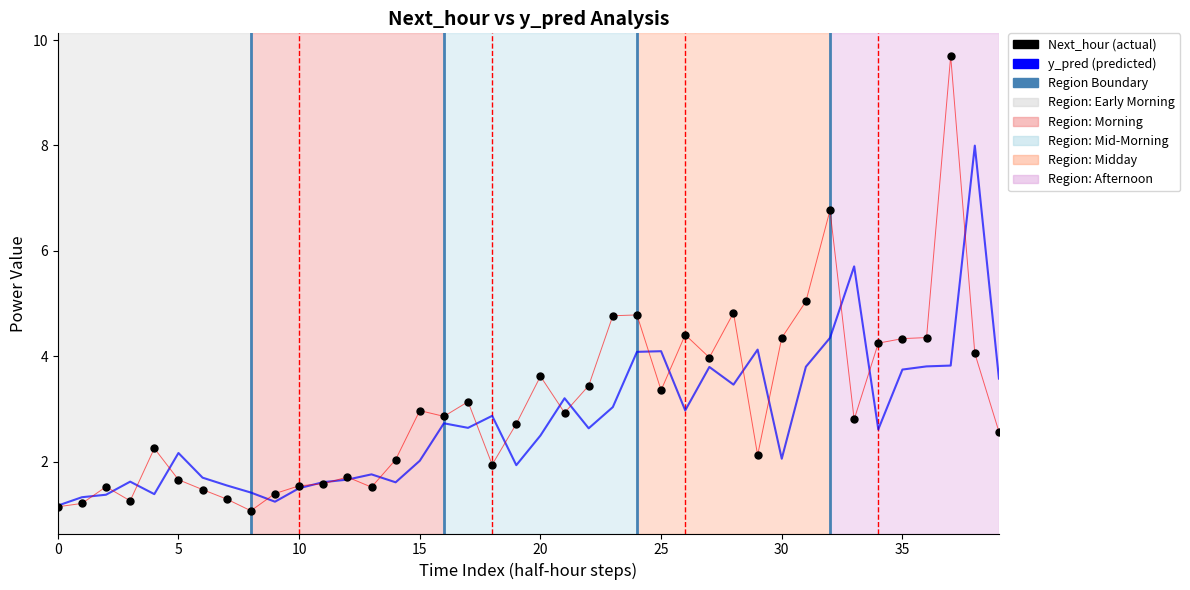

What is the maximum value shown in the chart?

9.7